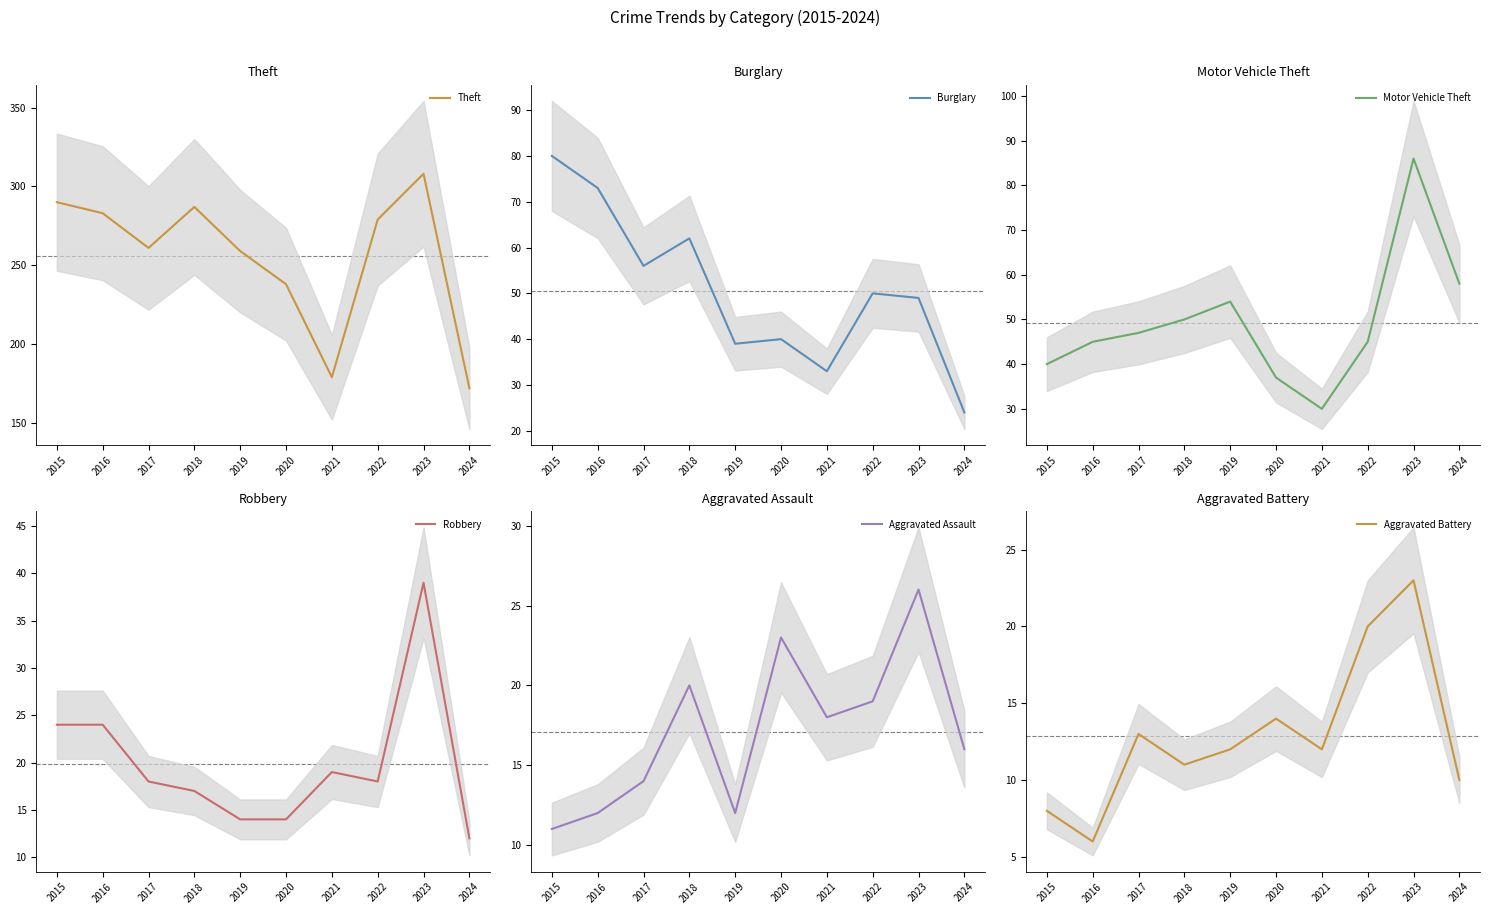

Which category has the highest value in the Aggravated Battery series?

2023